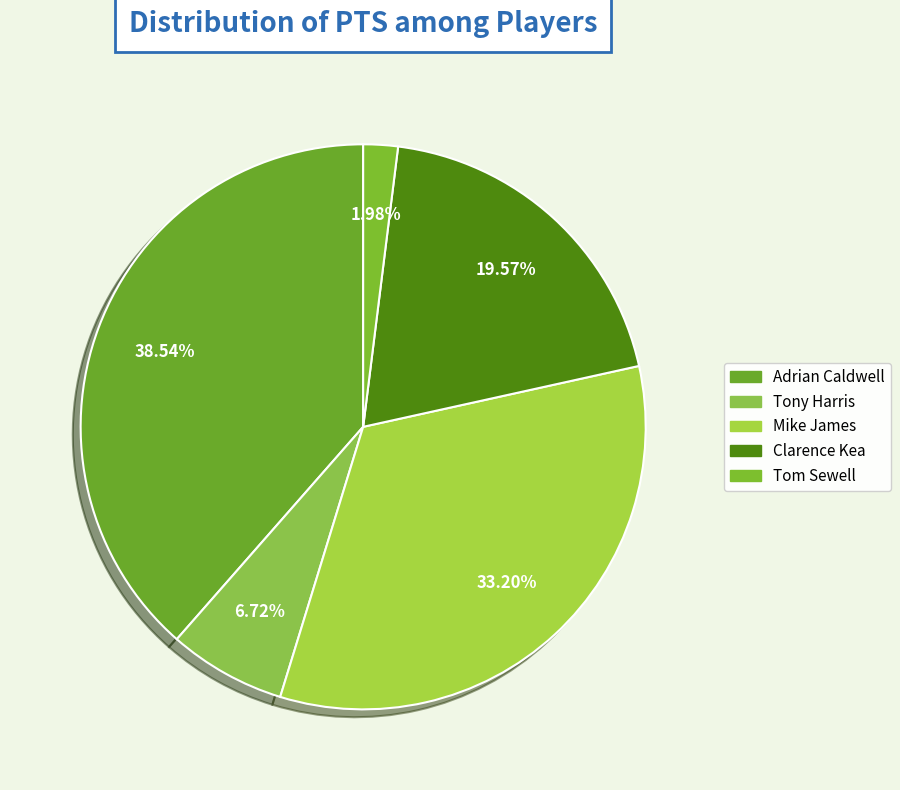

Does any single category account for the majority?

No